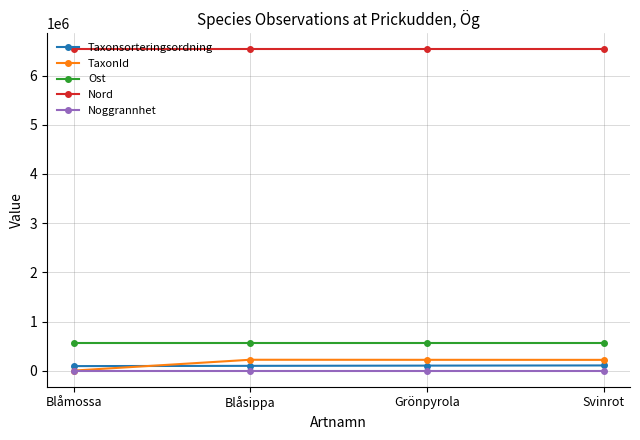

True or false: Nord has more than 2 interior local peaks.

False